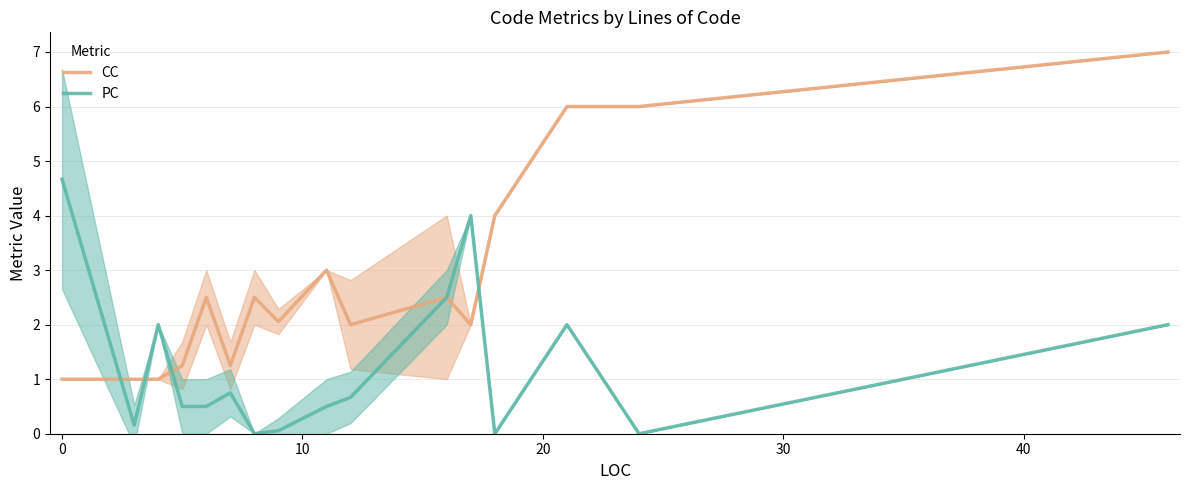

How many values in PC are above zero?

13